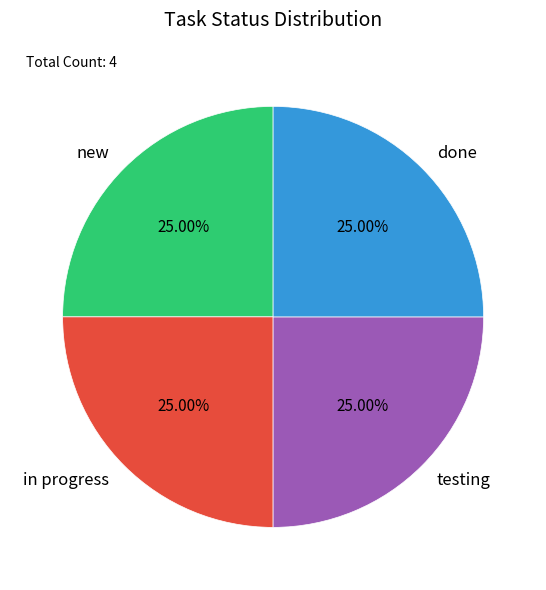

What is the ratio of the value at done to the value at in progress?

1.0